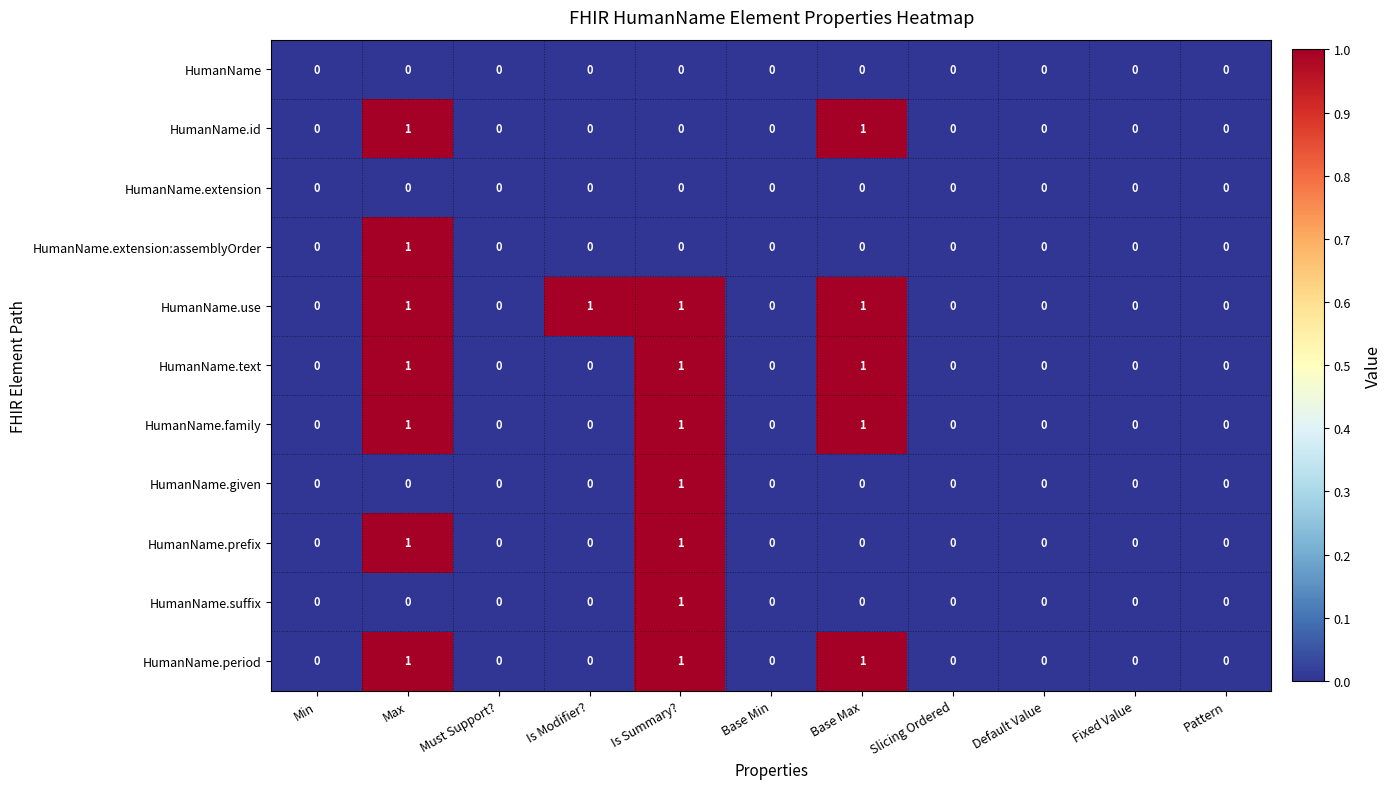

Is it true that HumanName equals 0 at Min?

True